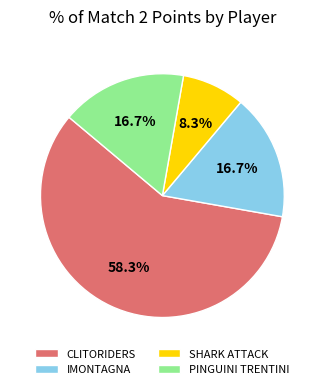

Count the number of slices in the pie.

4